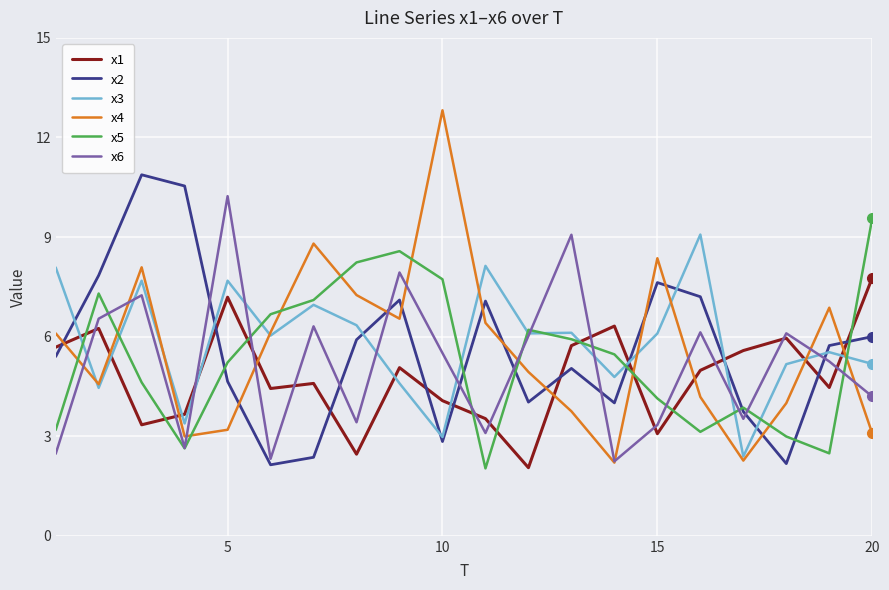

Which series has the largest range (max minus min)?

x4